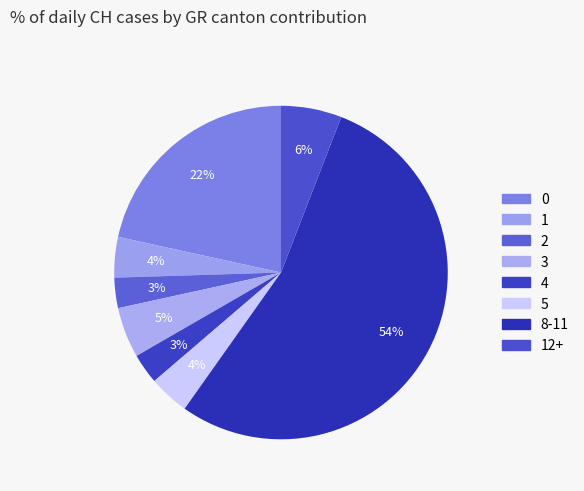

How many segments does this pie chart have?

8